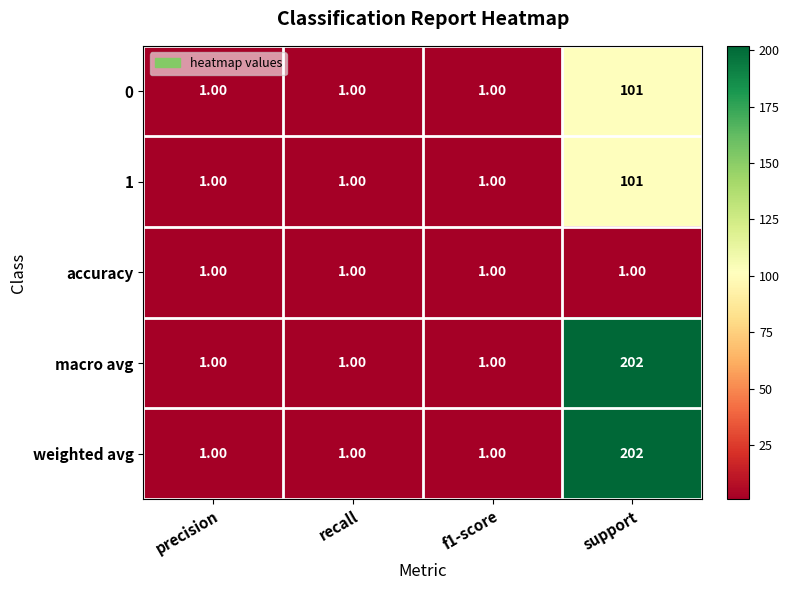

What is the average value of the weighted avg series?

51